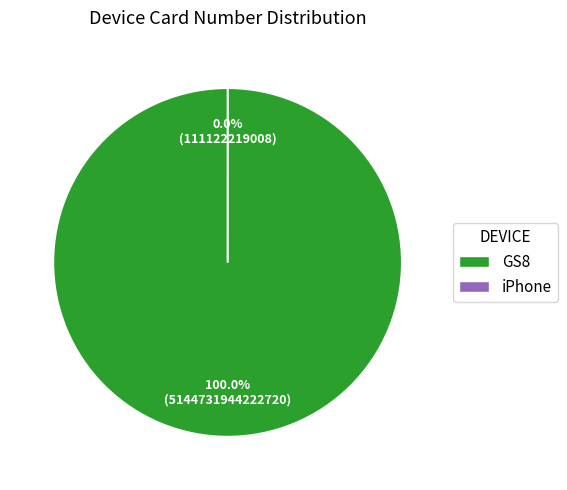

Is it true that iPhone is 0% of the pie?

True